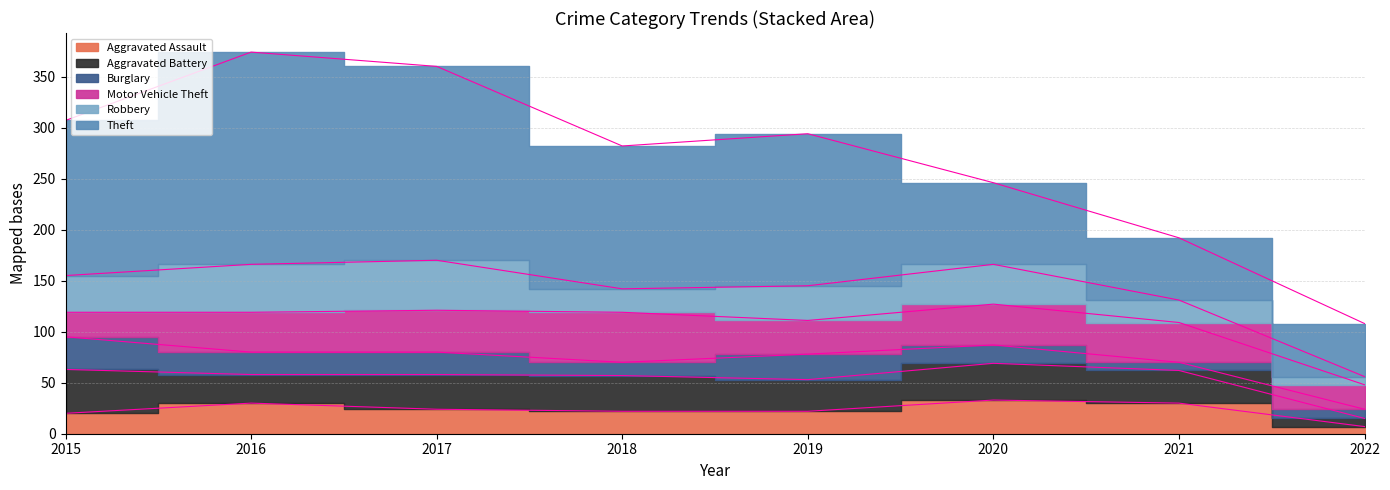

Reading left to right, extract all data points from this chart.

Aggravated Assault: 2015=20	2016=30	2017=24	2018=22	2019=22	2020=33	2021=30	2022=7
Aggravated Battery: 2015=43	2016=28	2017=34	2018=35	2019=31	2020=36	2021=32	2022=8
Burglary: 2015=32	2016=22	2017=22	2018=13	2019=25	2020=18	2021=8	2022=9
Motor Vehicle Theft: 2015=24	2016=39	2017=41	2018=49	2019=33	2020=40	2021=39	2022=24
Robbery: 2015=36	2016=47	2017=49	2018=23	2019=34	2020=39	2021=22	2022=8
Theft: 2015=152	2016=208	2017=190	2018=140	2019=149	2020=80	2021=61	2022=52